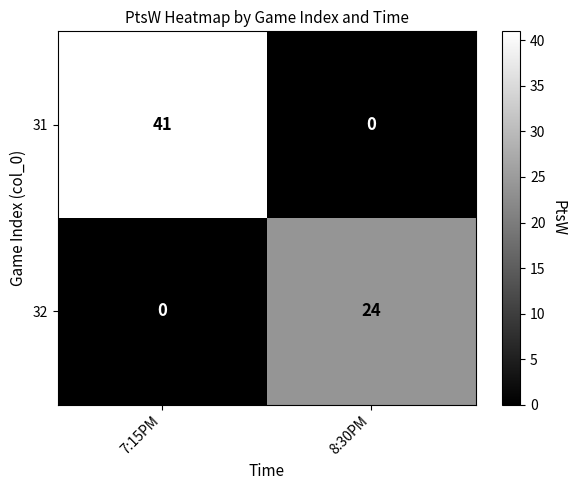

At how many categories does at least one series exceed 1?

2